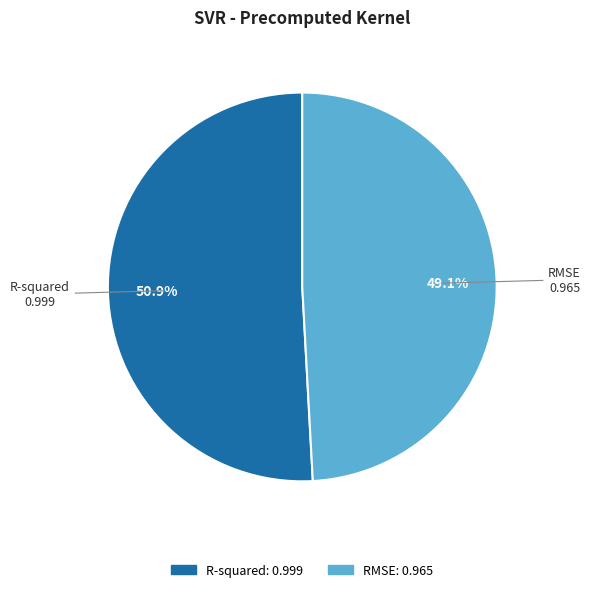

Which category accounts for the majority?

R-squared